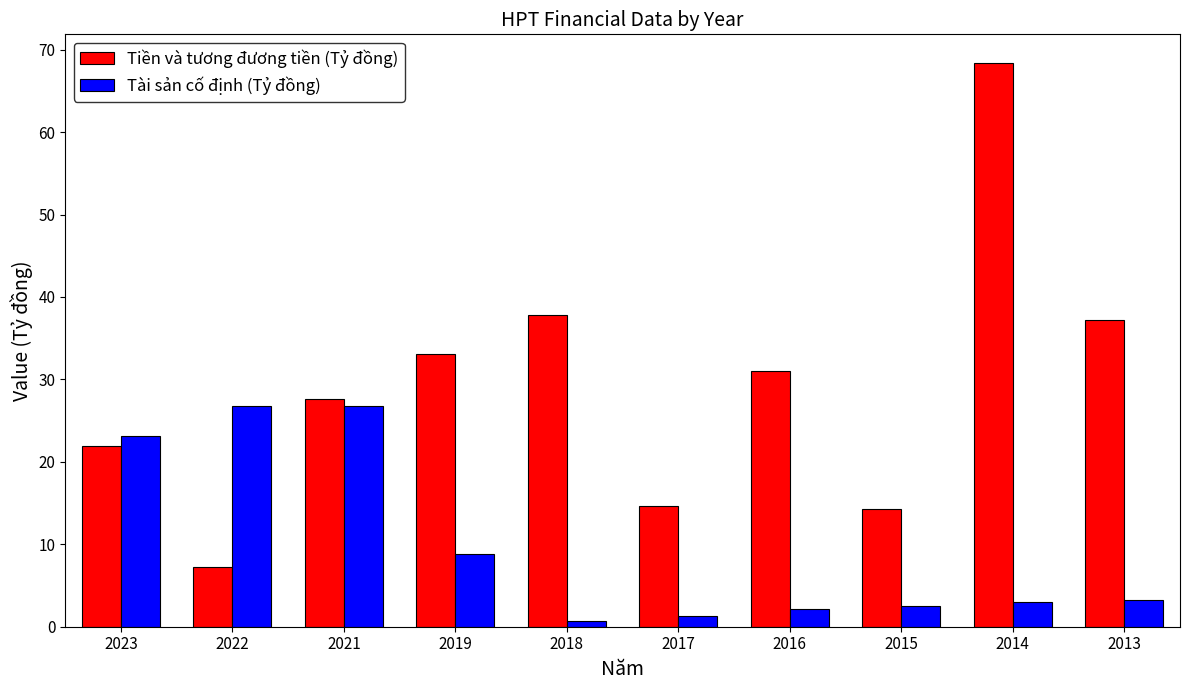

Which category has the lowest value in the Tiền và tương đương tiền (Tỷ đồng) series?

2022